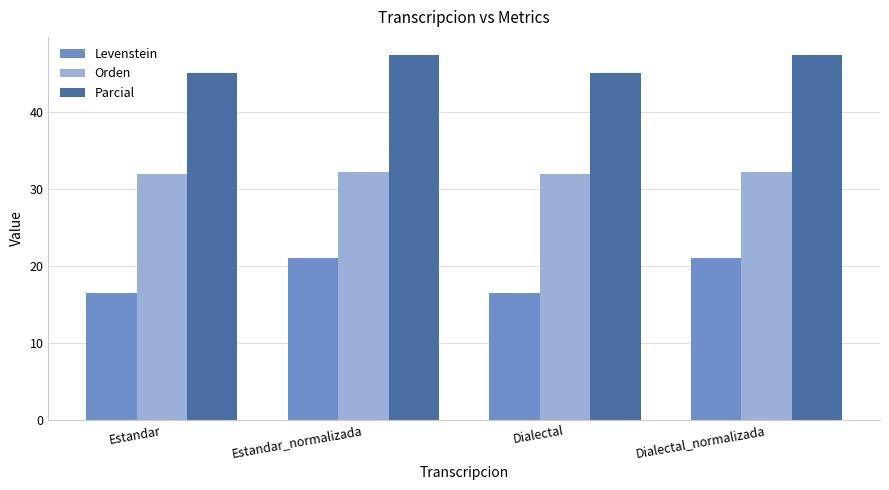

What is the minimum value shown in the chart?

16.5